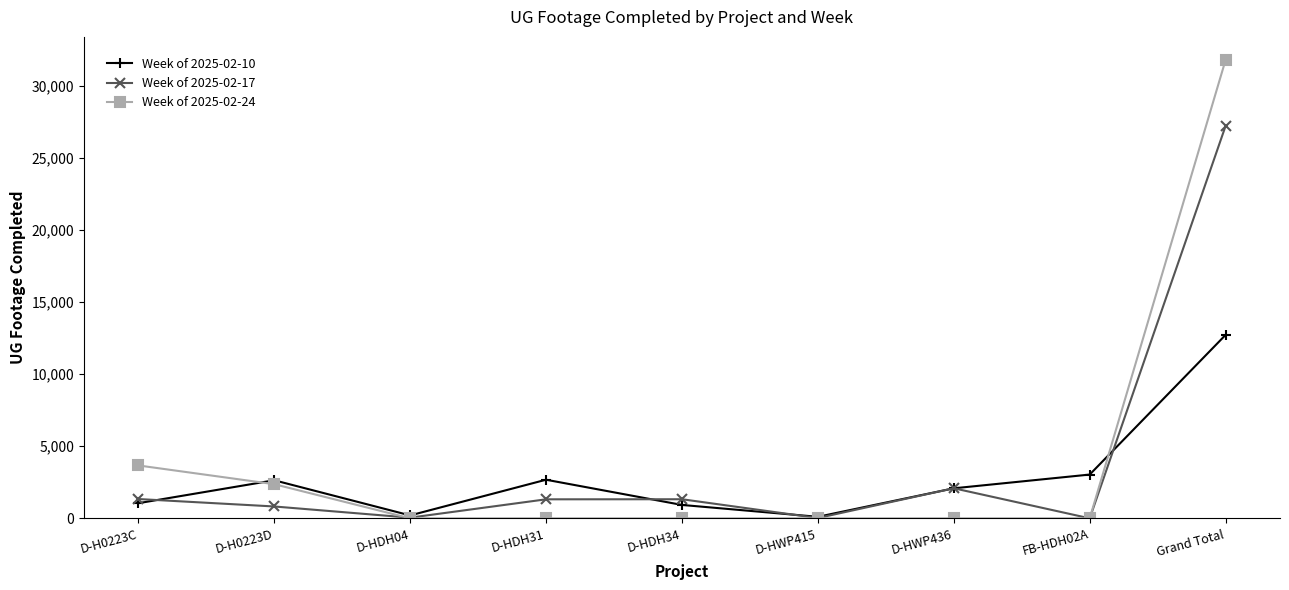

The Week of 2025-02-10 series shows 1242 at D-H0223D. True or false?

False